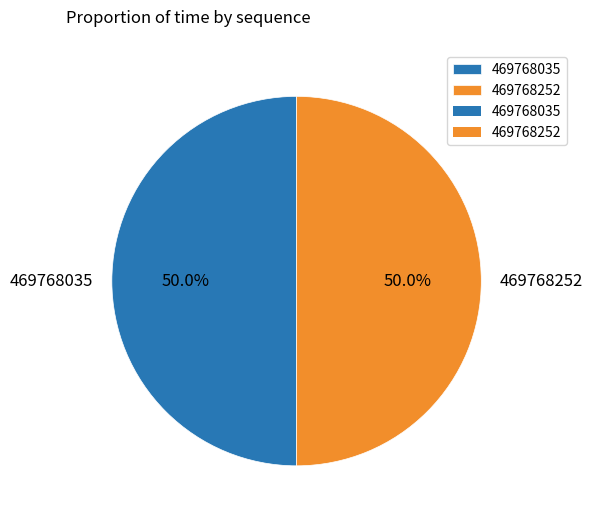

How many segments does this pie chart have?

2